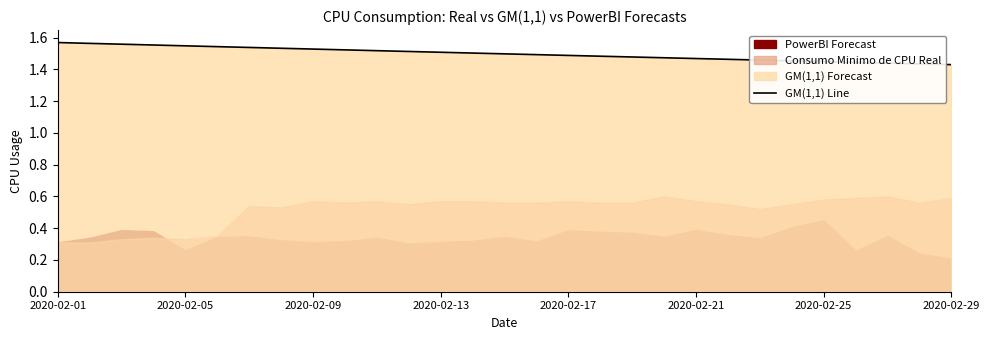

What is the difference between the values at 24 and 2020-02-13?

0.1